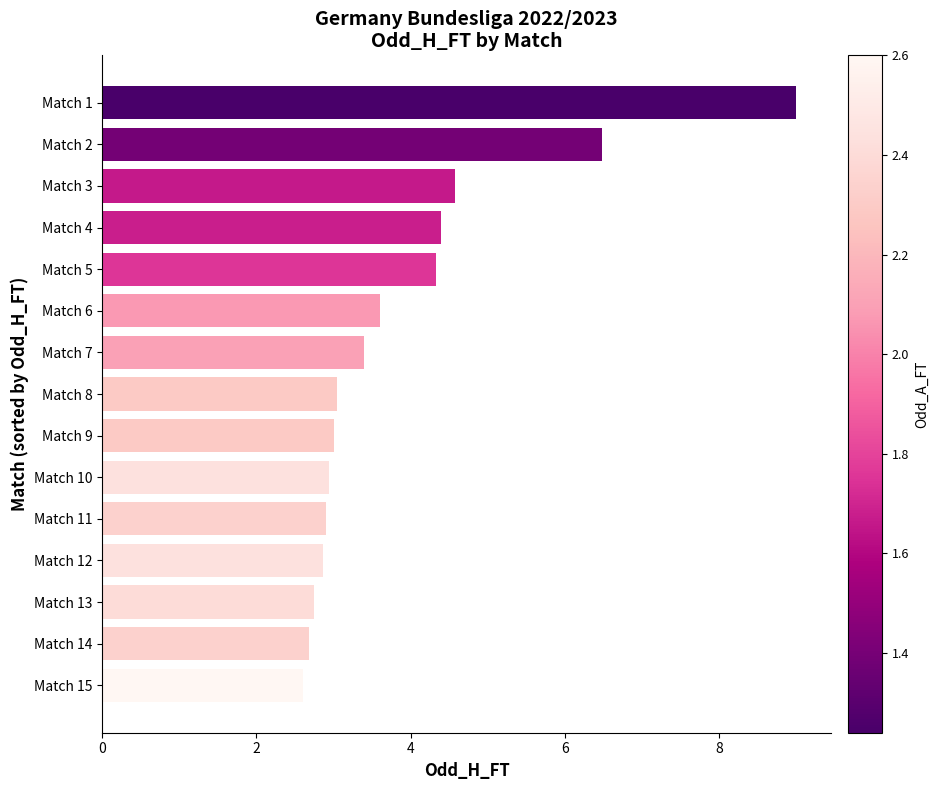

Which has a higher value, Match 8 or Match 3?

Match 3